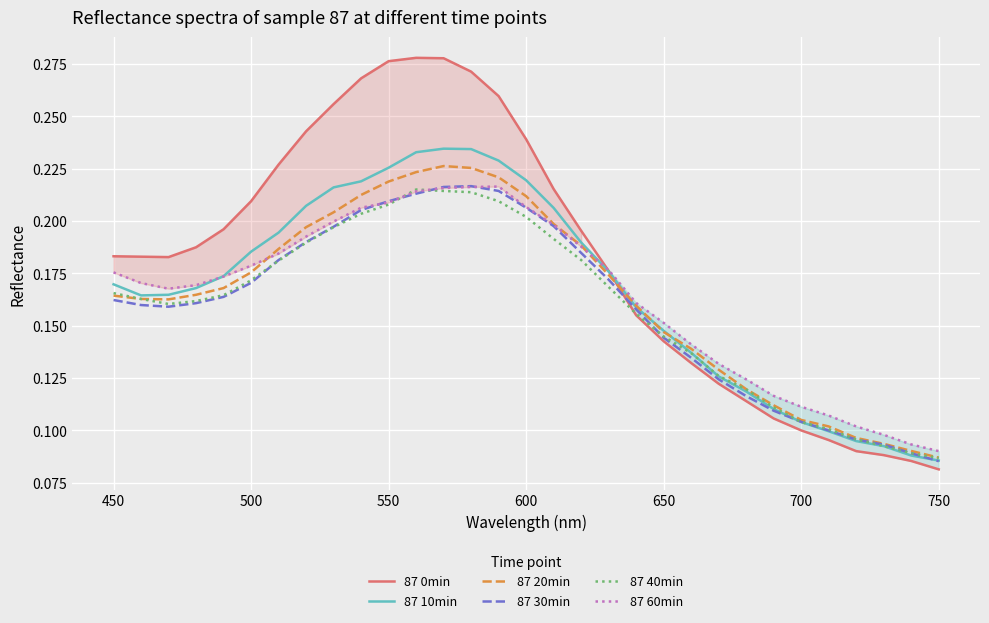

After their last crossing, which series has the higher values: 87 40min or 87 0min?

87 40min